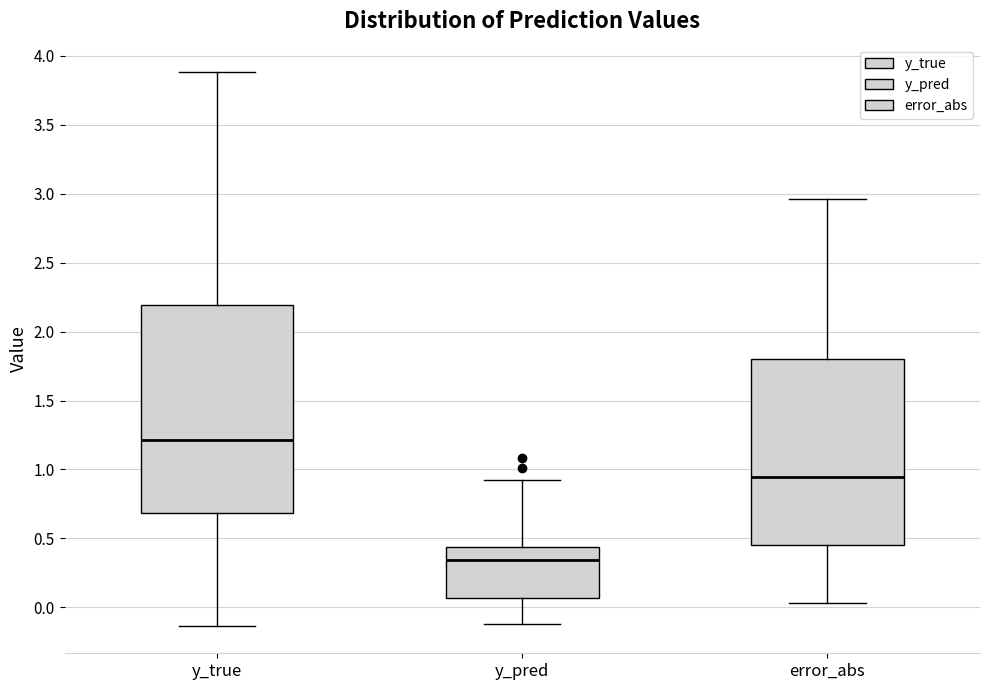

Reading left to right, read every box against the y-axis: the position of its median line, the range the box covers, and the ends of its whiskers. The values are not printed on the chart, so give them approximately, as read against the axis.

y_true: median 1.20, box 0.70 to 2.20, whiskers -0.15 to 3.90
y_pred: median 0.35, box 0.05 to 0.45, whiskers -0.10 to 0.95
error_abs: median 0.95, box 0.45 to 1.80, whiskers 0.05 to 2.95